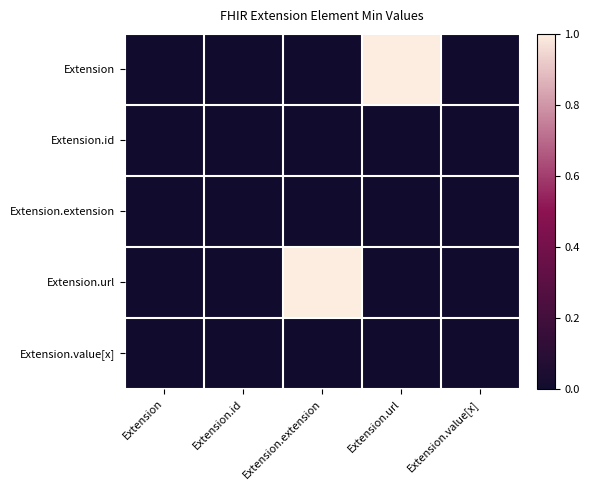

Reading left to right, list all the values displayed in this chart.

Extension: Extension=0	Extension.id=0	Extension.extension=0	Extension.url=1	Extension.value[x]=0
Extension.id: Extension=0	Extension.id=0	Extension.extension=0	Extension.url=0	Extension.value[x]=0
Extension.extension: Extension=0	Extension.id=0	Extension.extension=0	Extension.url=0	Extension.value[x]=0
Extension.url: Extension=0	Extension.id=0	Extension.extension=1	Extension.url=0	Extension.value[x]=0
Extension.value[x]: Extension=0	Extension.id=0	Extension.extension=0	Extension.url=0	Extension.value[x]=0